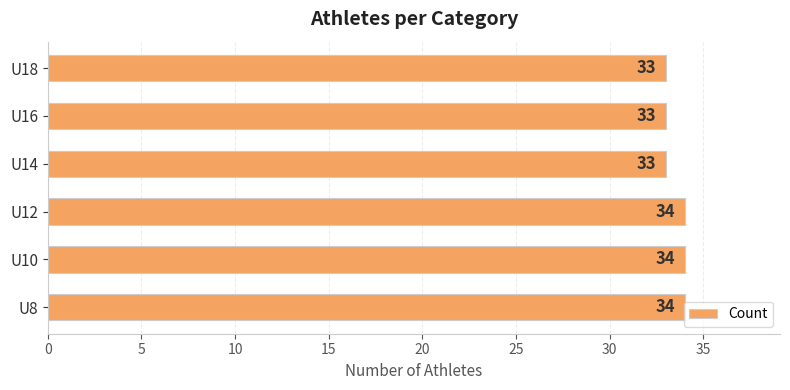

What is the maximum value shown in the chart?

34